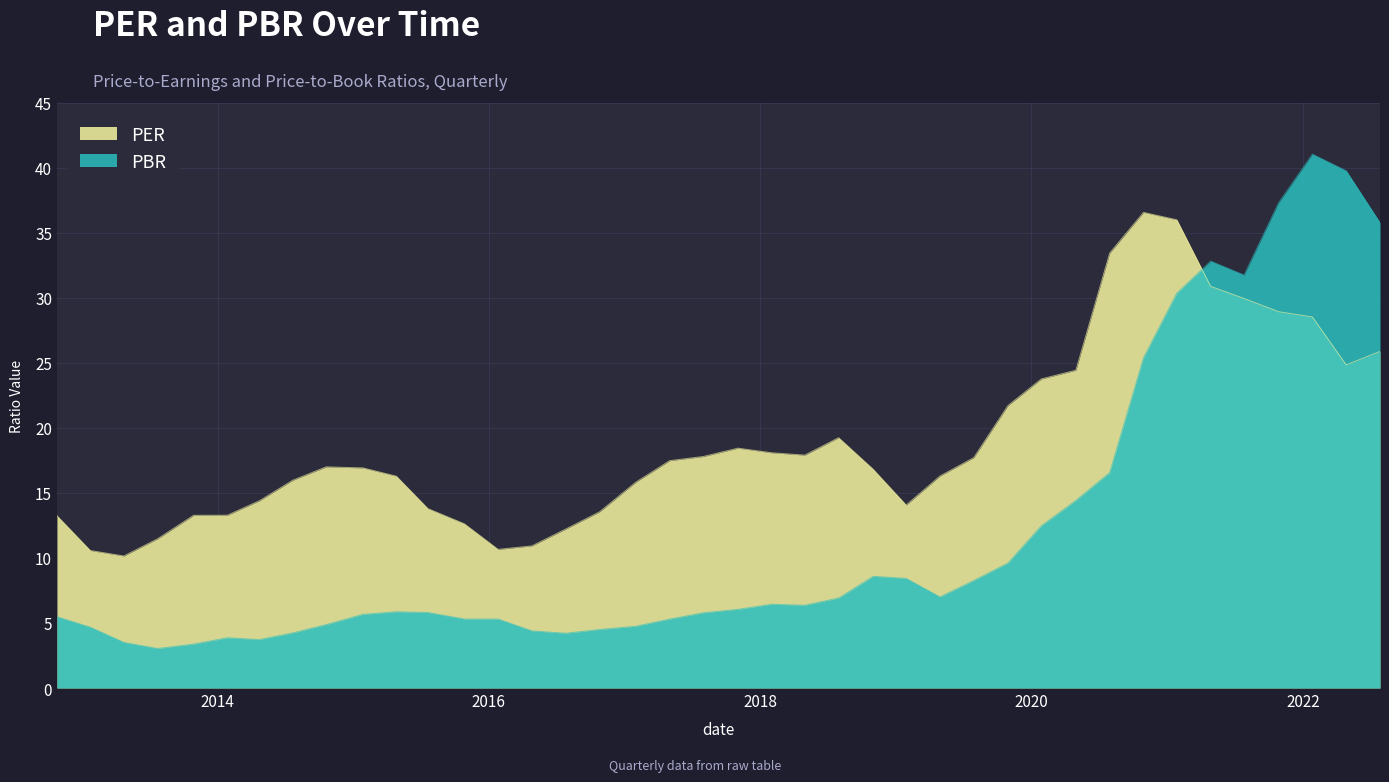

What is the maximum value shown in the chart?

41.0